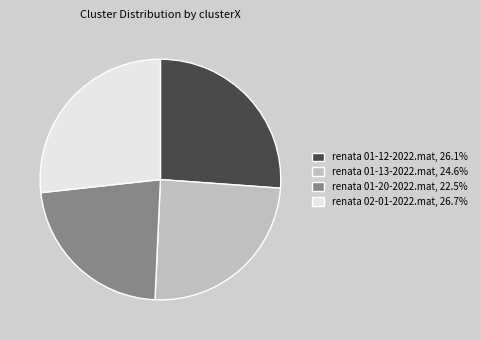

How many segments does this pie chart have?

4